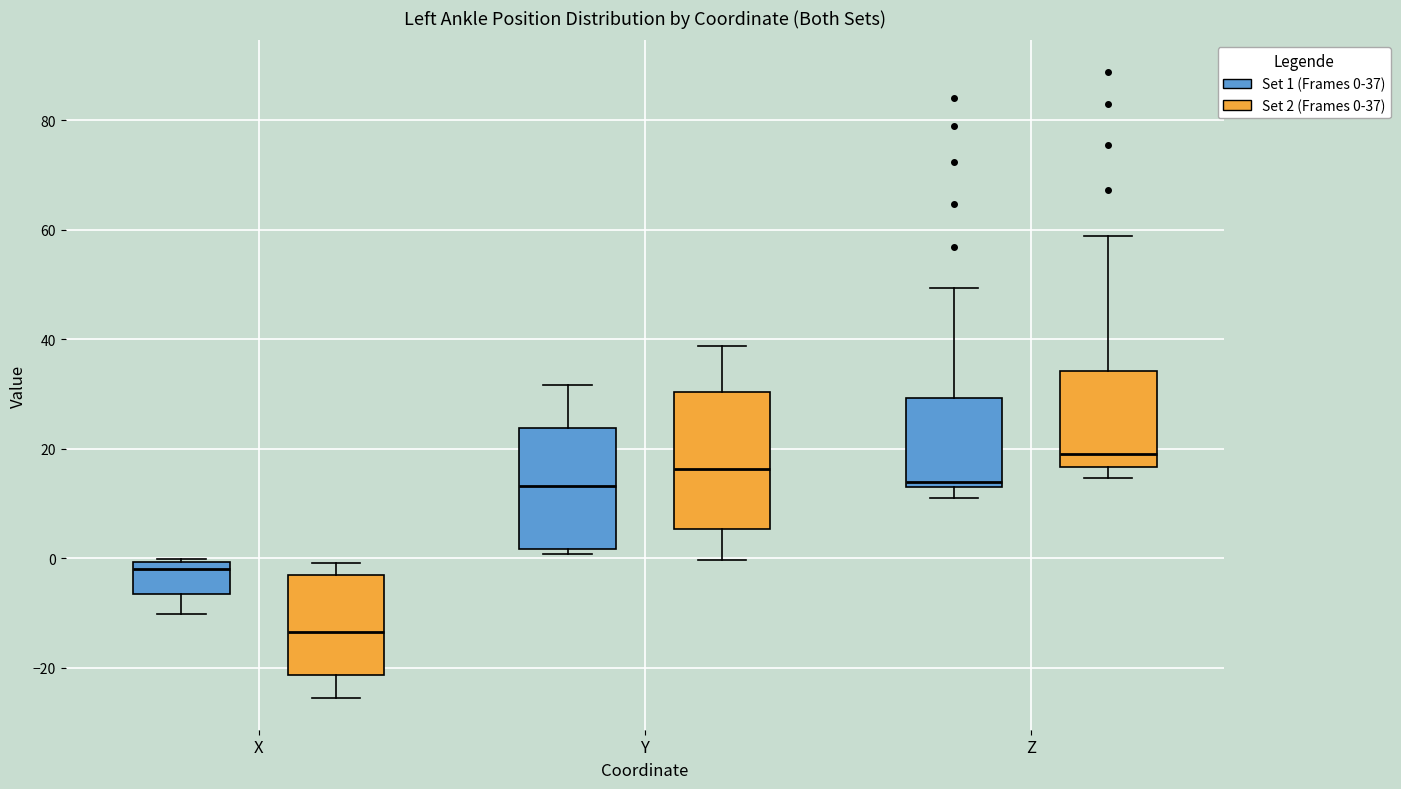

Which box has the highest median line?

Z (Set 2 (Frames 0-37))